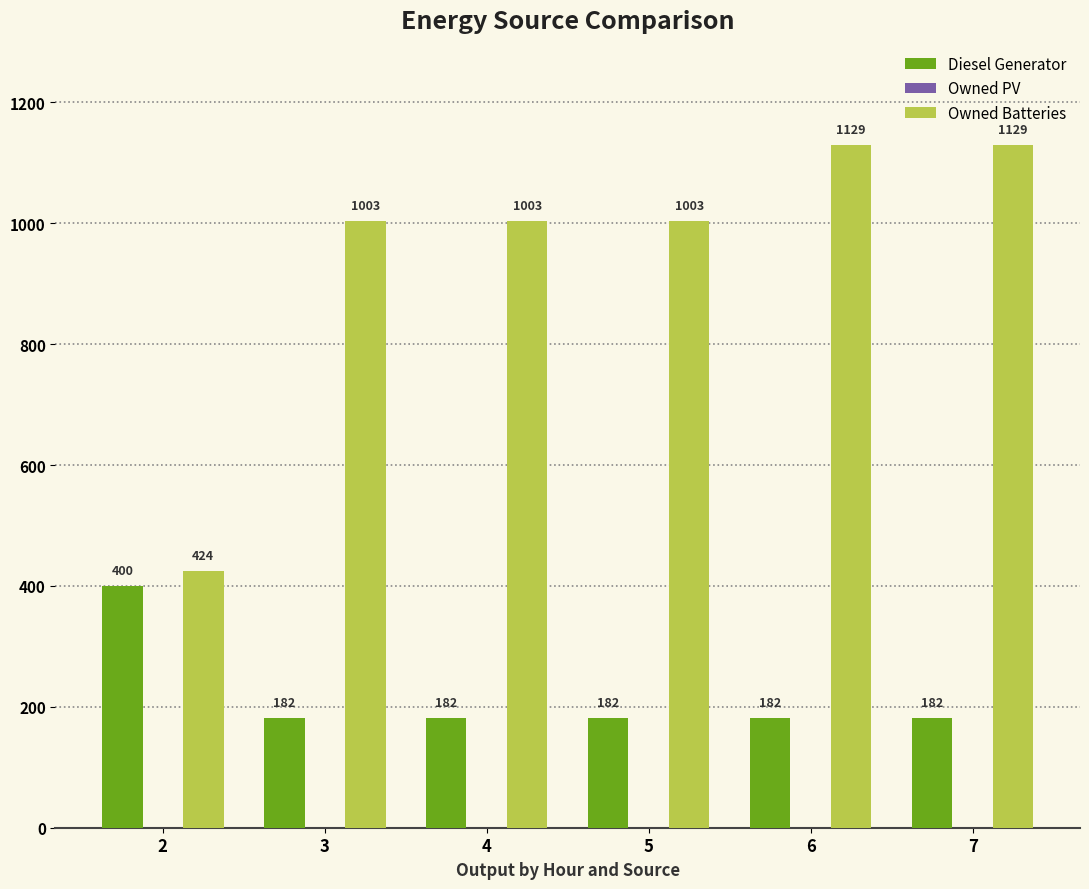

What is the greatest value displayed?

1129.0